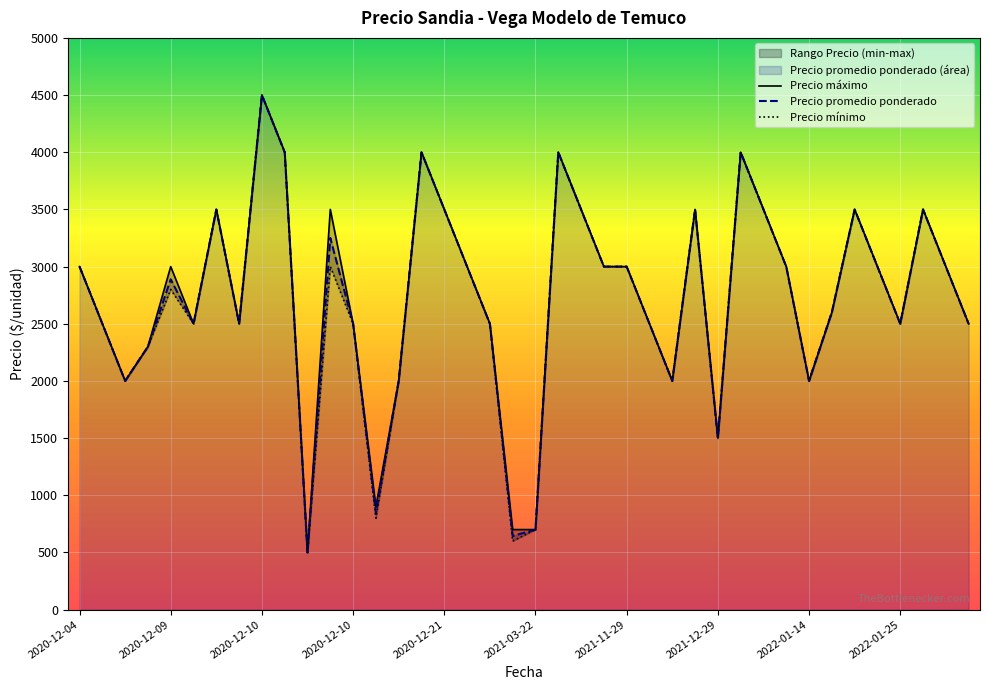

The Precio maximo series shows 1411 at 2021-12-29. True or false?

False